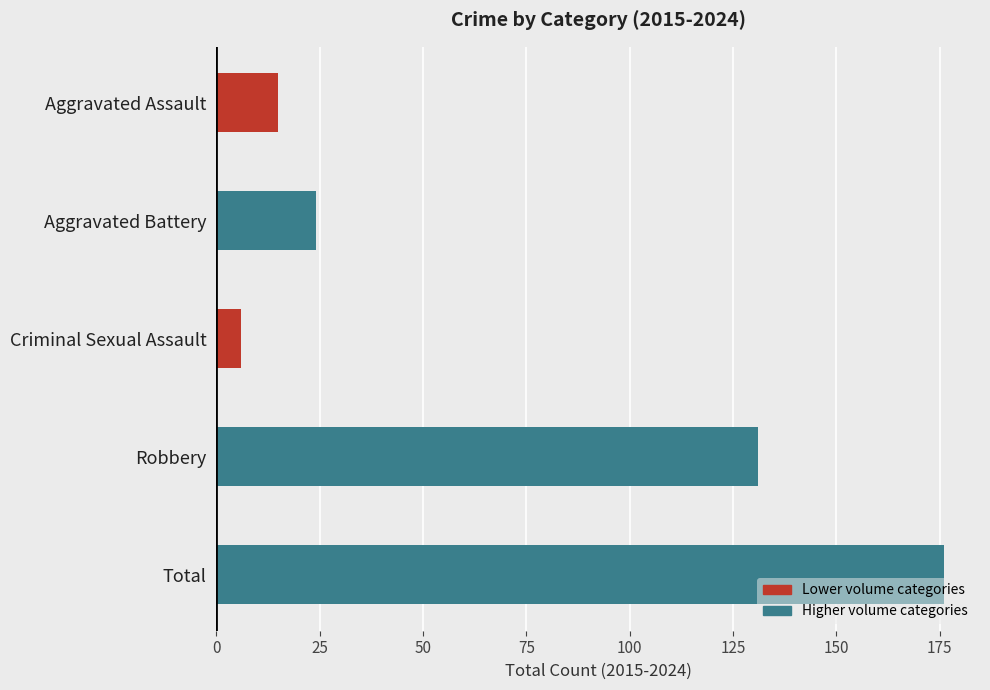

What is the change in value from Robbery to Total?

+45